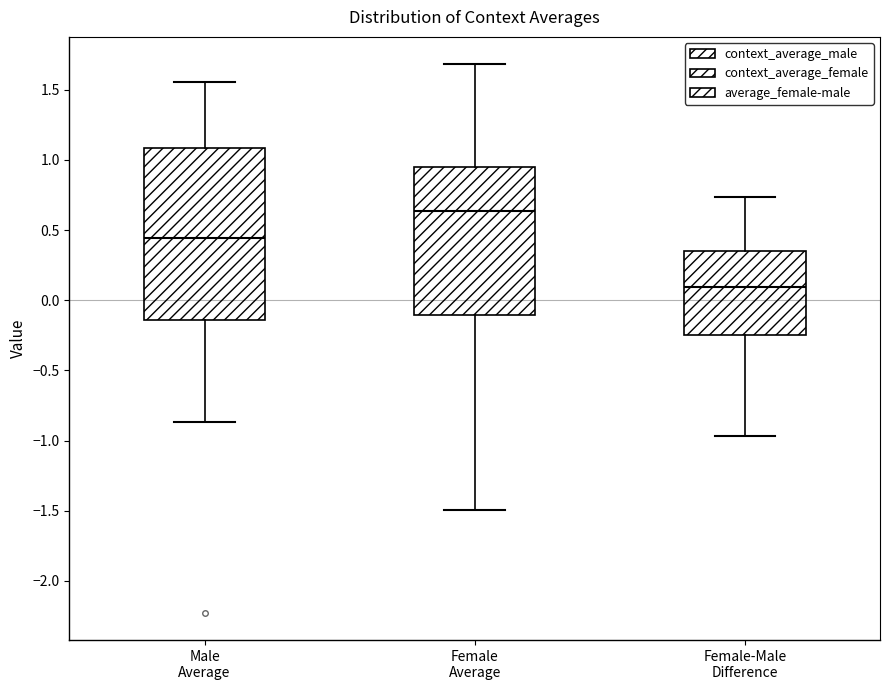

Reading left to right, transcribe this box plot: for each box, give where its median line is, the range the box spans, and where its two whiskers end, as read against the y-axis. The values are not printed on the chart, so give them approximately, as read against the axis.

Male Average: median 0.45, box -0.15 to 1.10, whiskers -0.85 to 1.55
Female Average: median 0.65, box -0.10 to 0.95, whiskers -1.50 to 1.70
Female-Male Difference: median 0.10, box -0.25 to 0.35, whiskers -0.95 to 0.75